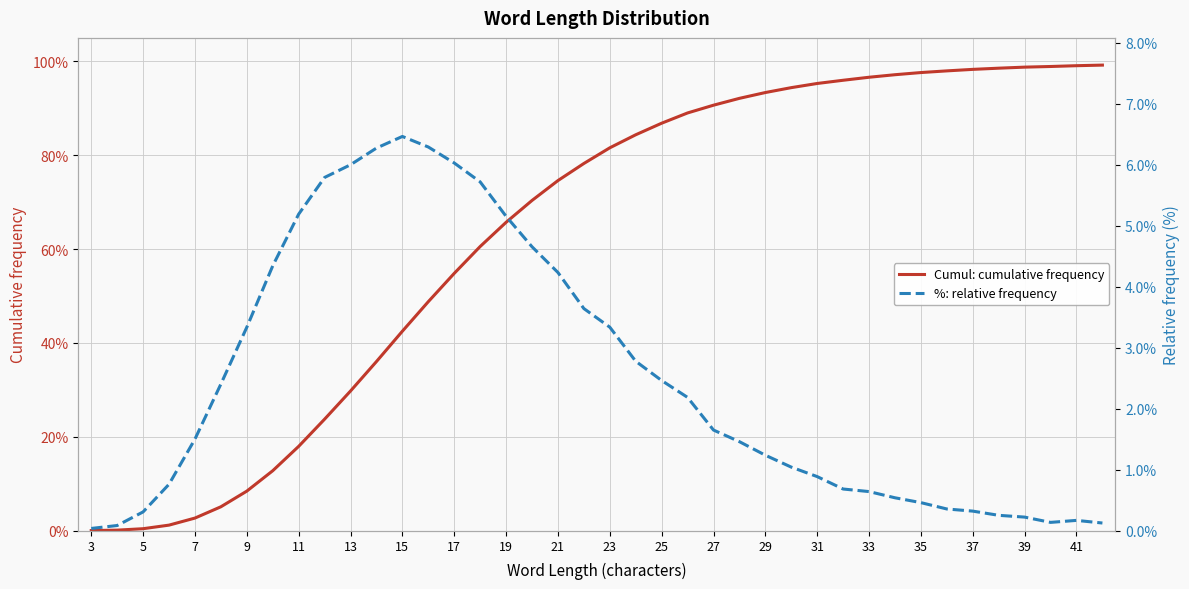

How many series are shown in this chart?

2